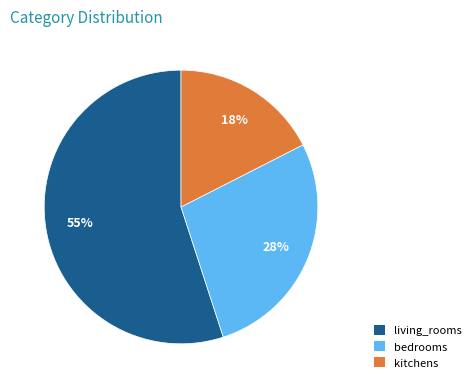

Which slice is the largest?

living_rooms